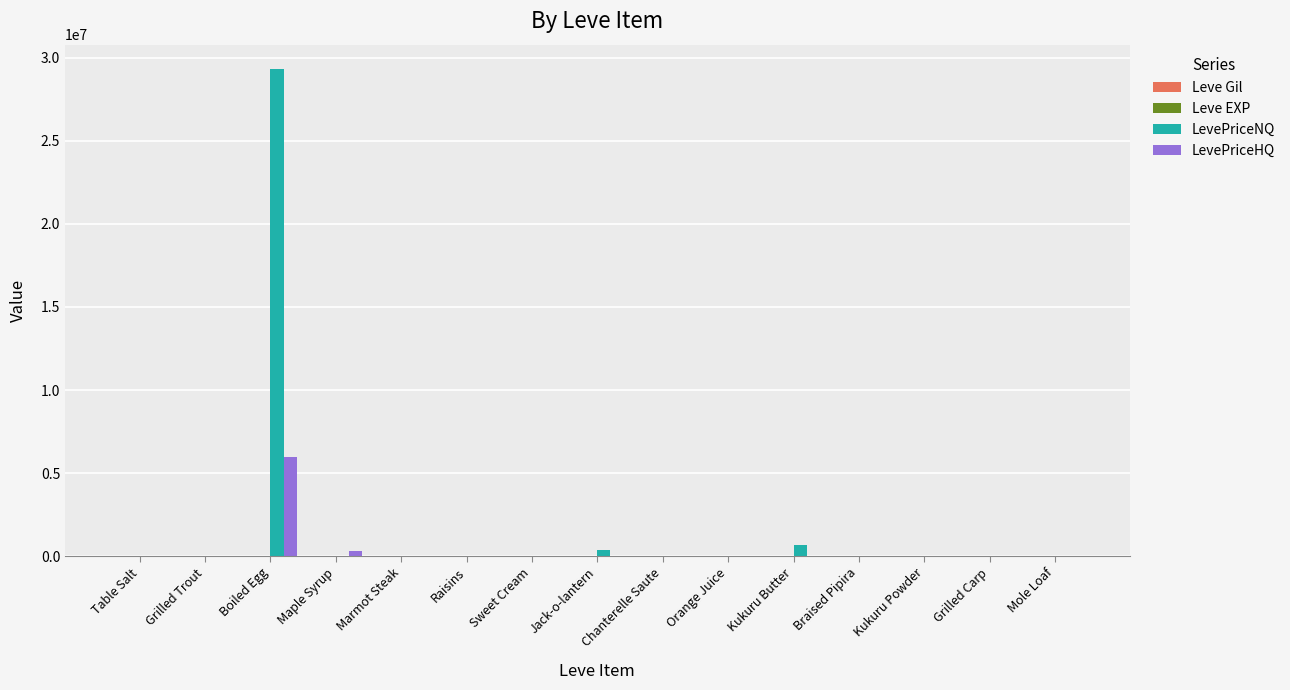

What is the sum of all LevePriceNQ values?

30409539.2